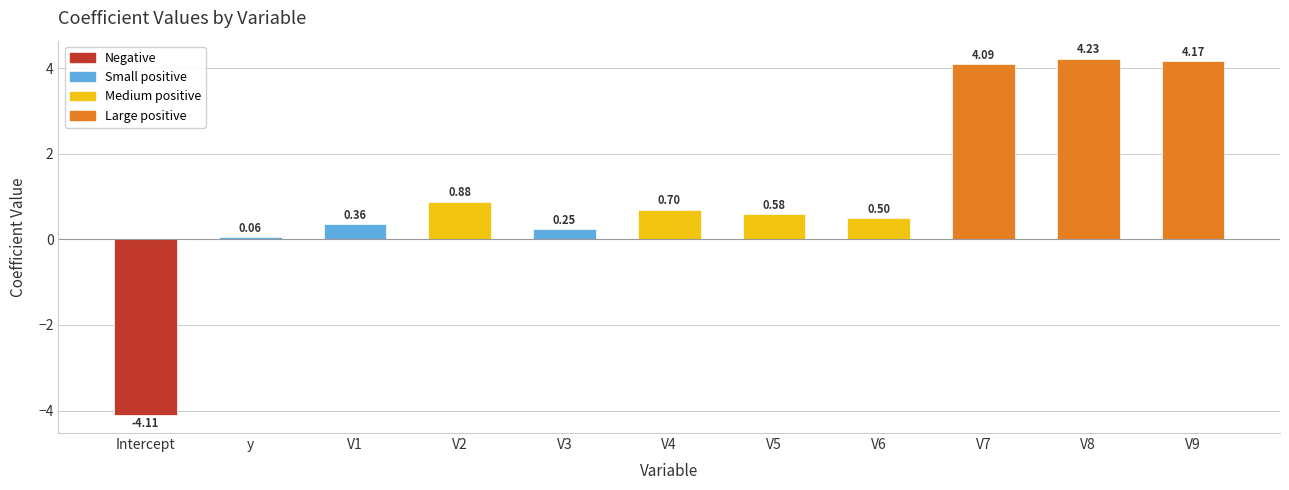

How many values are above zero?

10